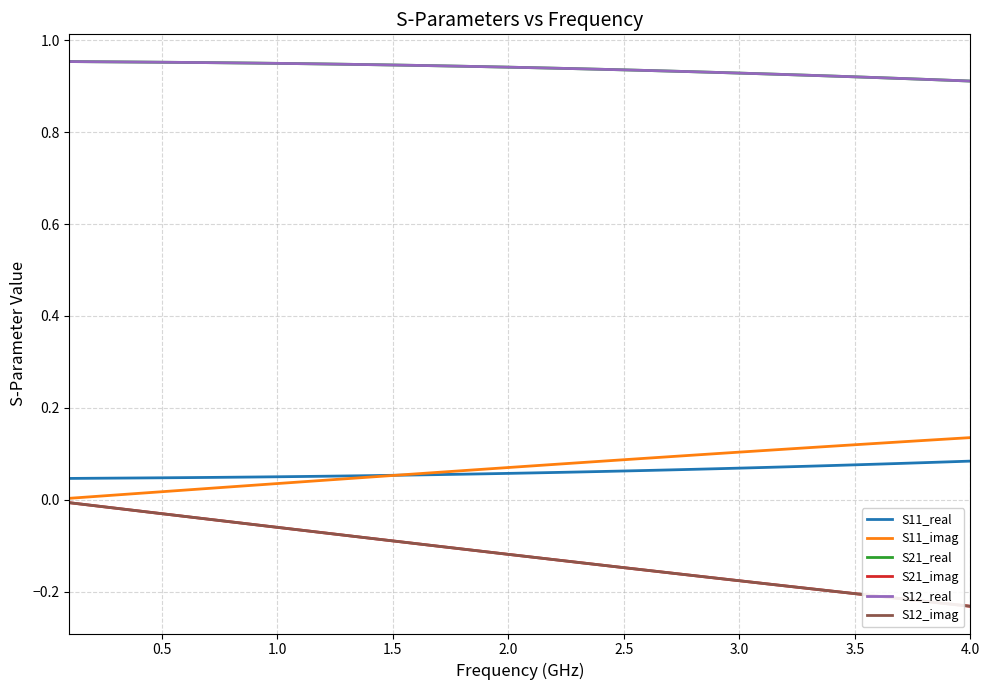

What is the average value of the S12_real series?

0.9